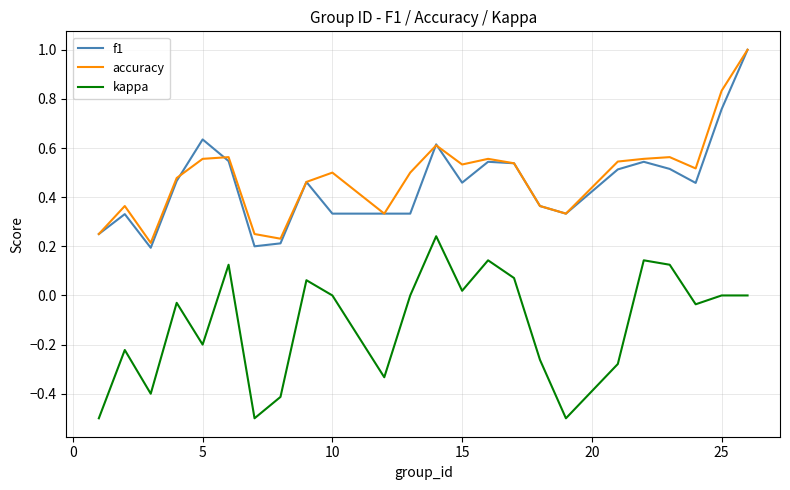

What is the minimum value shown in the chart?

-0.5